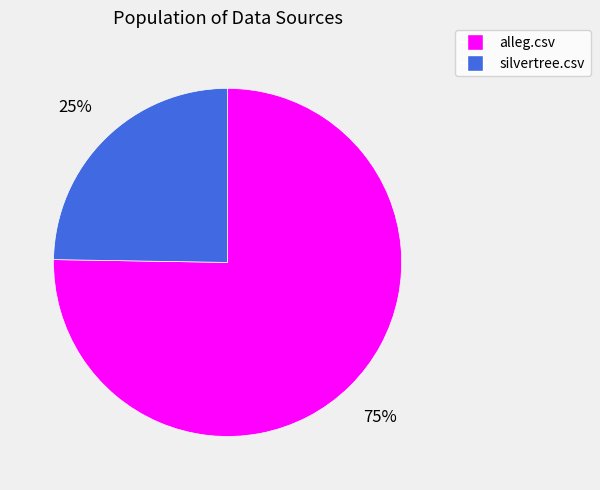

Which category has the smallest portion of the pie?

silvertree.csv